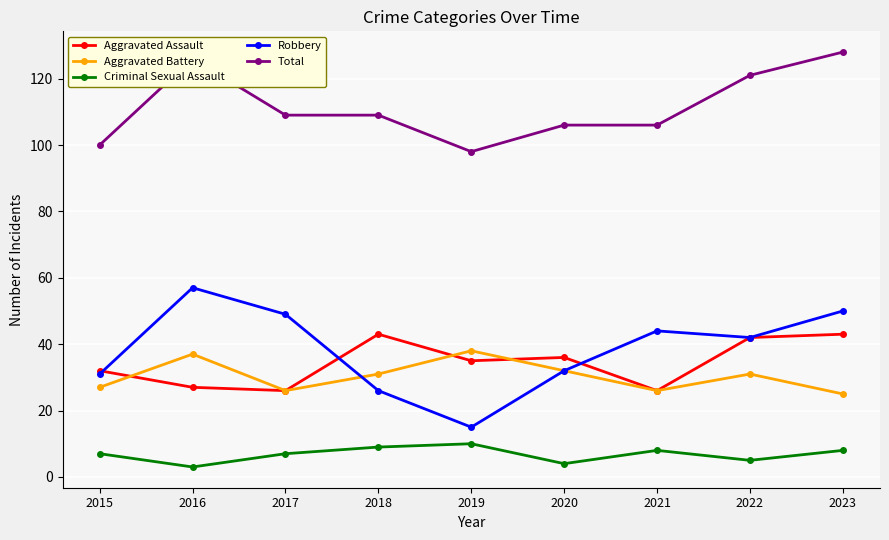

What are all the series names shown in the legend?

Aggravated Assault, Aggravated Battery, Criminal Sexual Assault, Robbery, Total